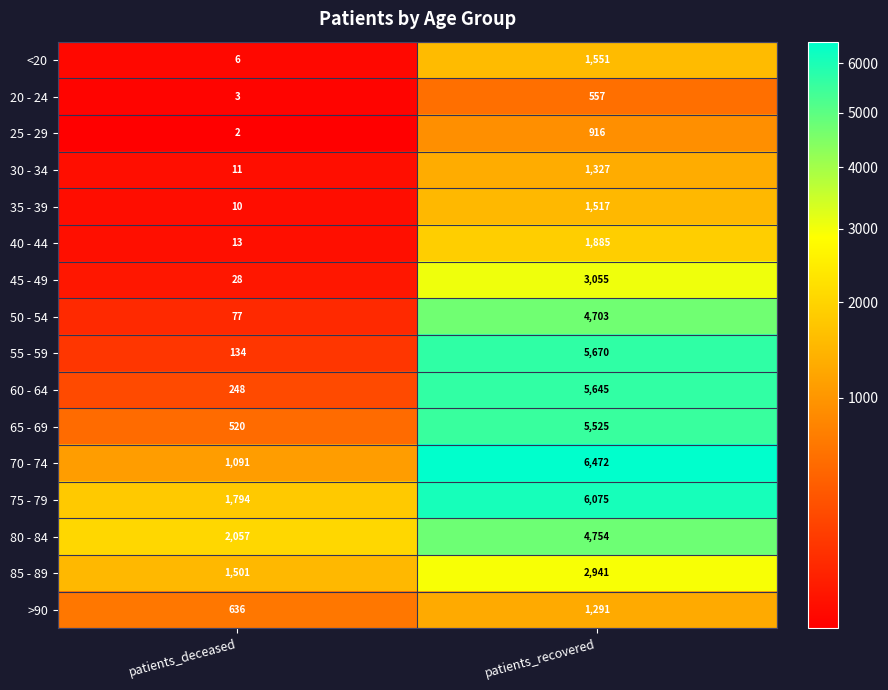

Which label corresponds to the largest value in the chart?

patients_recovered